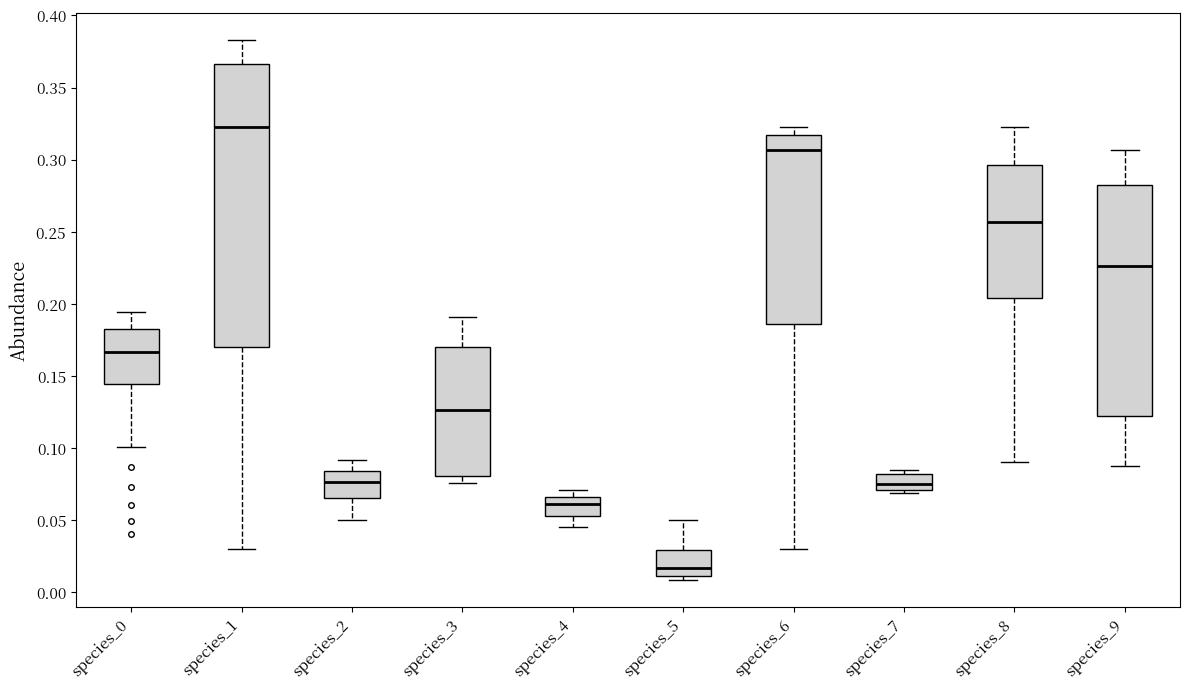

Comparing the boxes themselves (not the whiskers), which one is the tallest?

species_1